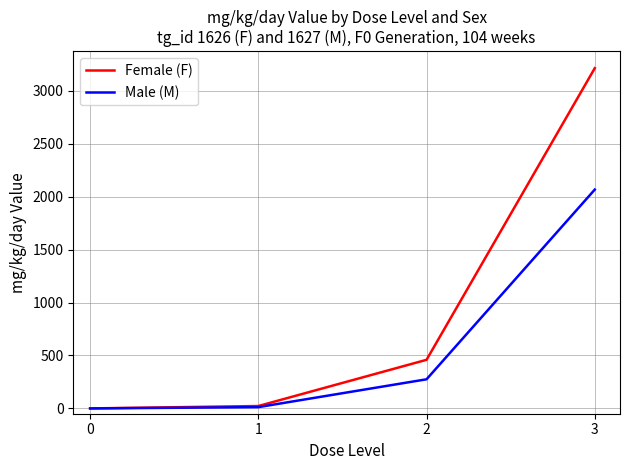

How many distinct data groups are displayed?

2